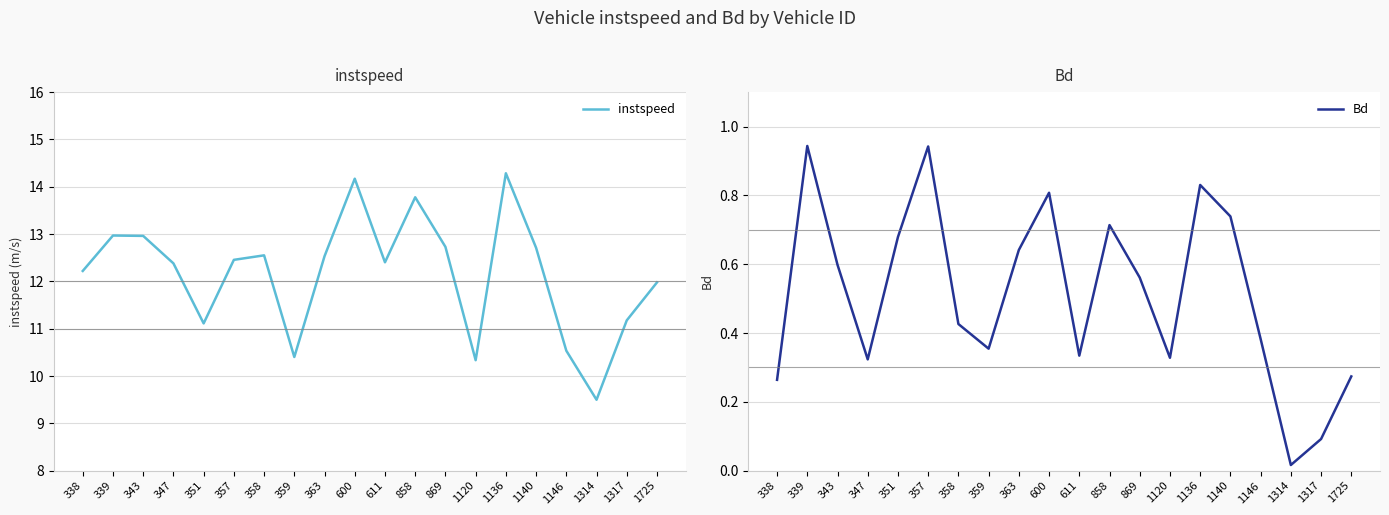

What is the value of the Bd point at the 20th from the left?

0.3